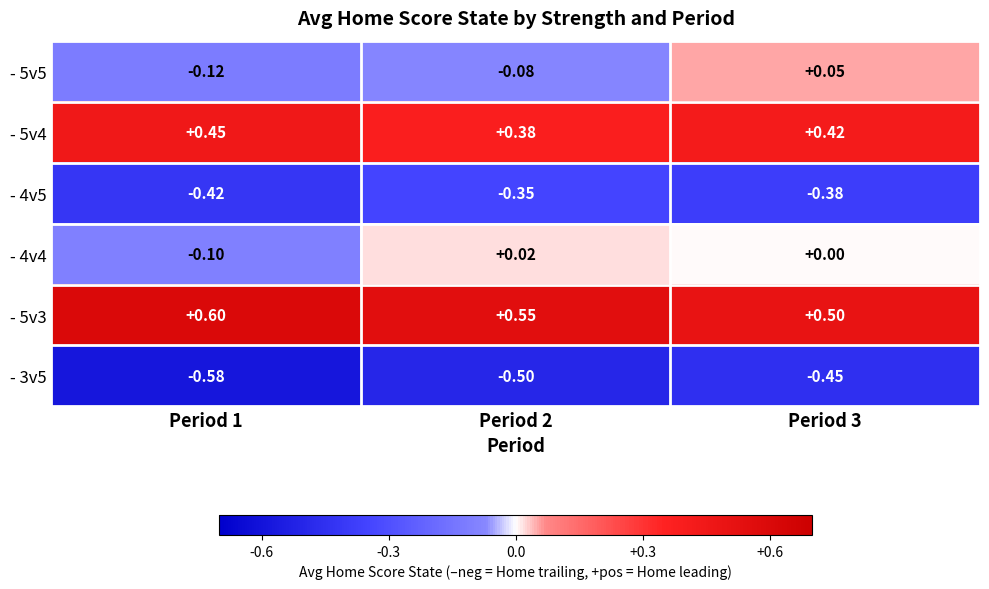

Is the value of - 4v5 at Period 1 greater than the value of - 5v5 at Period 1?

No